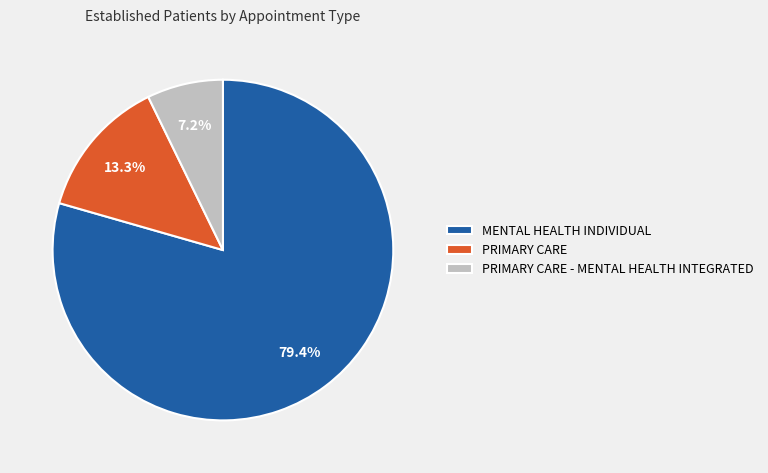

What is the total percentage of MENTAL HEALTH INDIVIDUAL and PRIMARY CARE - MENTAL HEALTH INTEGRATED?

86.7%